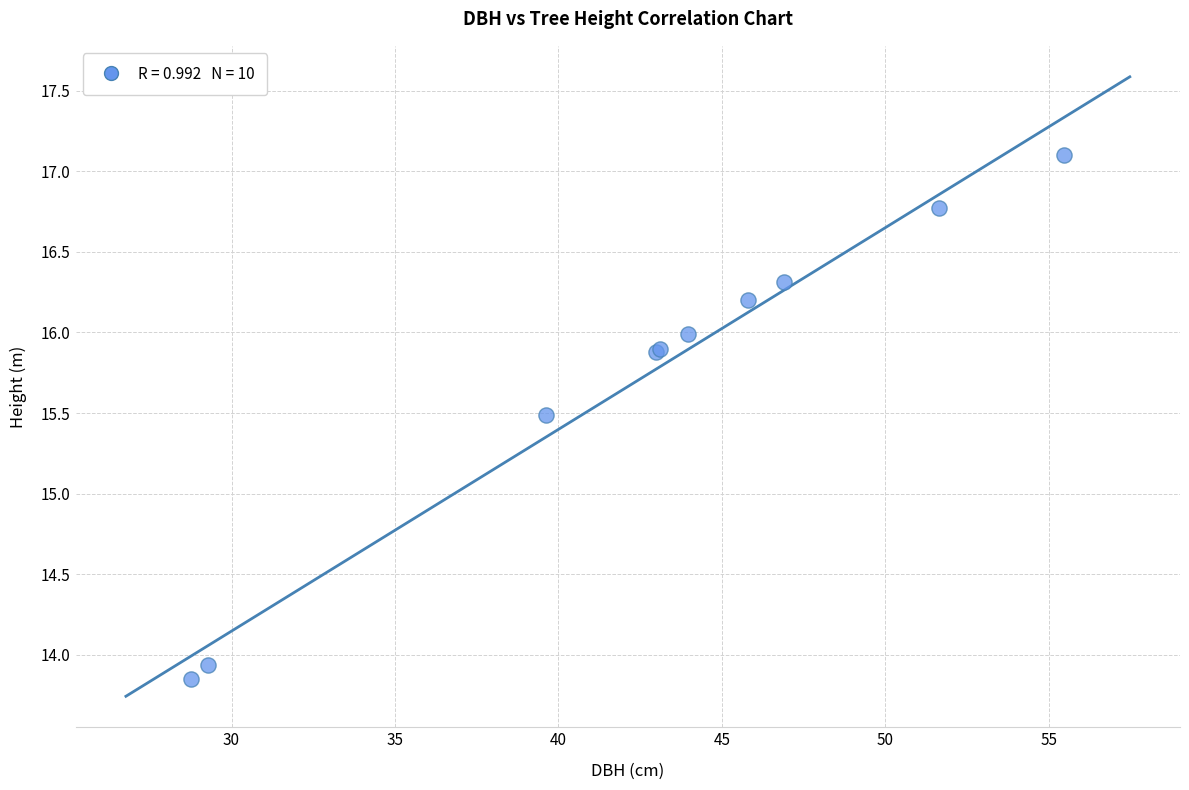

What Y value in the scatter plot is closest to 15?

15.5